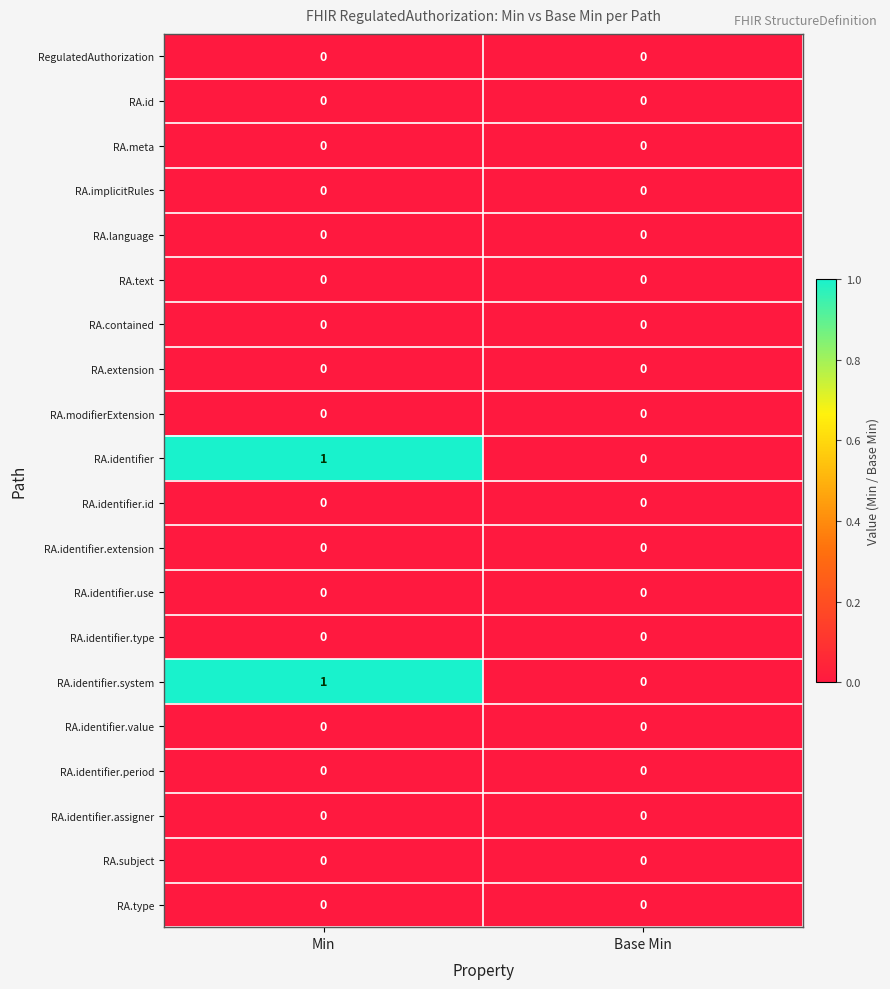

At which category is the sum across all series the highest?

Min